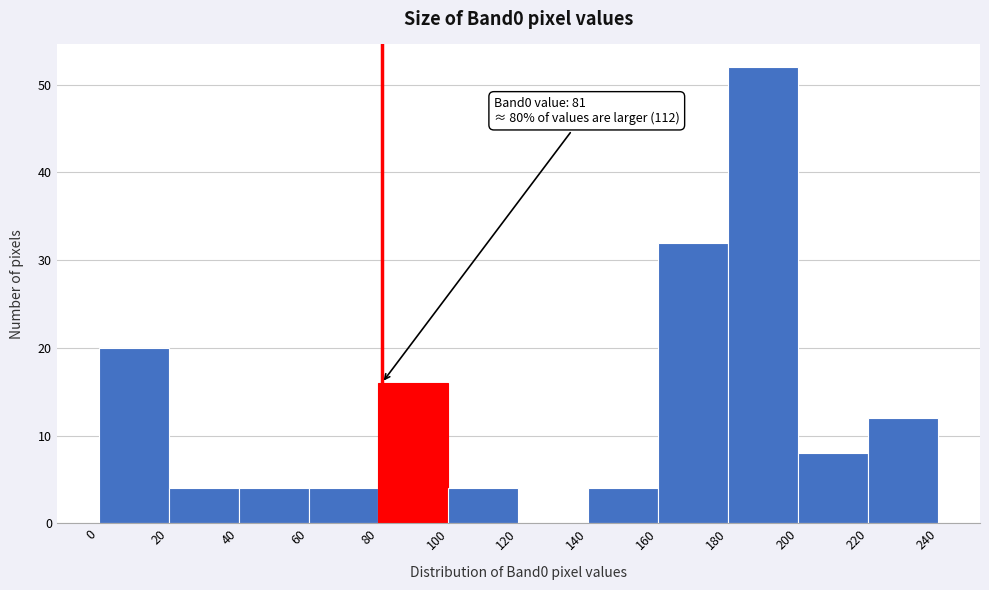

Over which range of the x-axis is the bar tallest?

180 to 200